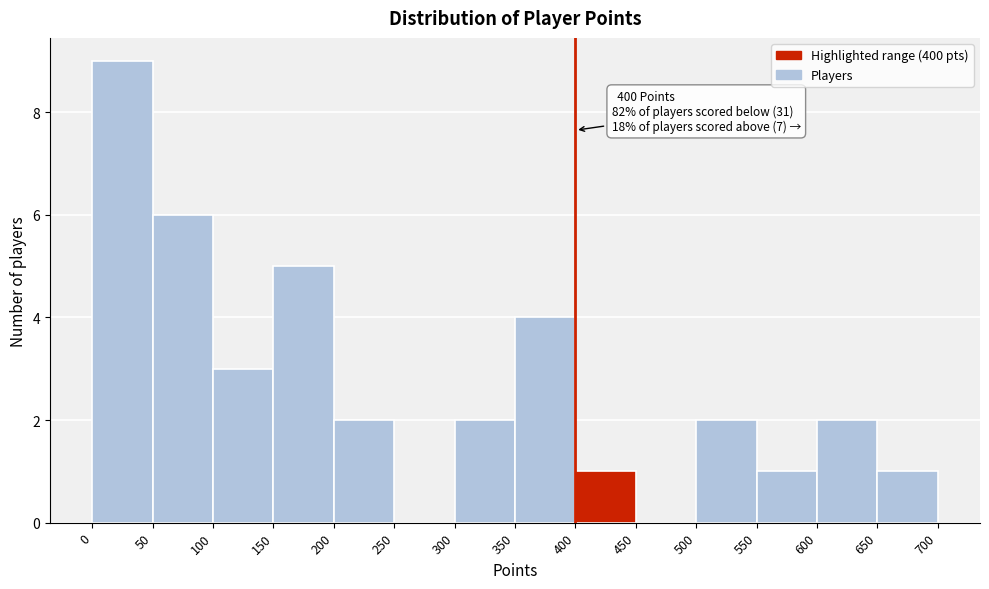

Which range on the x-axis has the tallest bar?

0 to 50